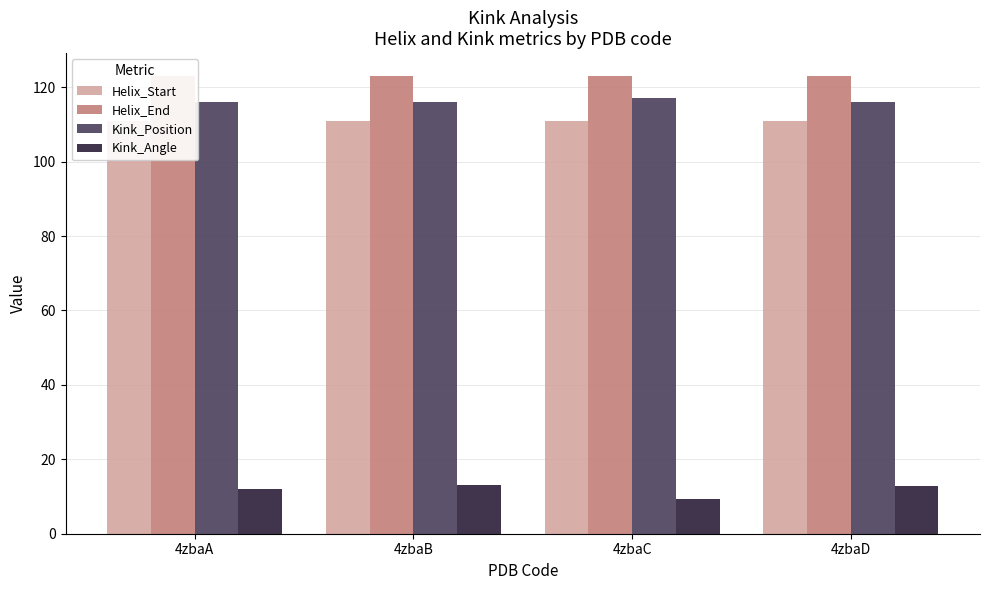

At which label is Kink_Position closest to 116?

4zbaA